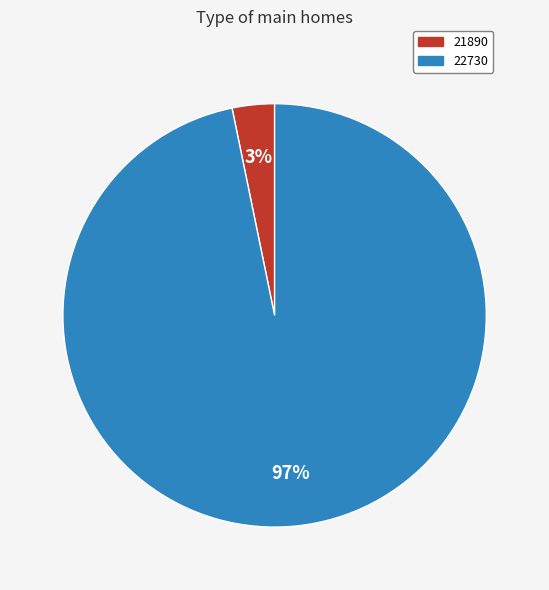

The 22730 slice represents 97% of the pie. True or false?

True